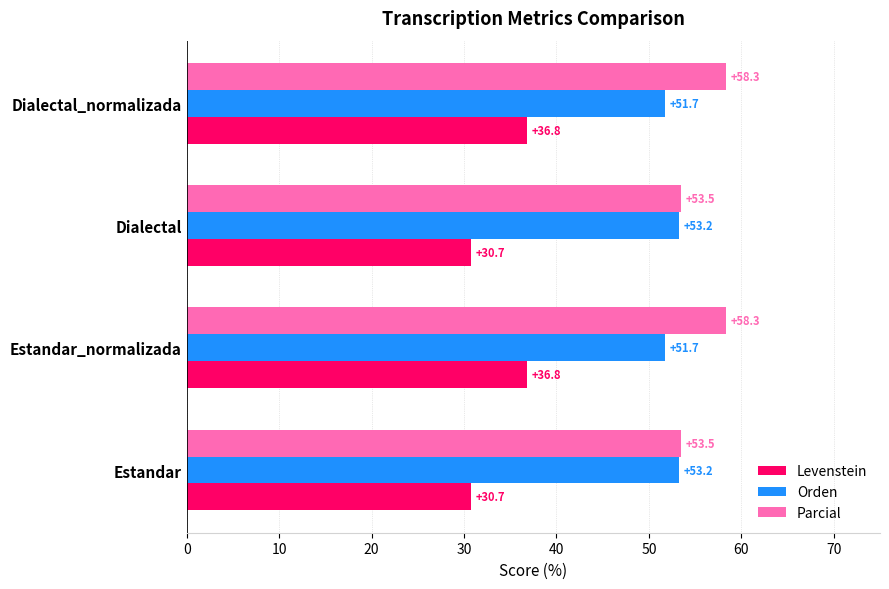

Which series changed the most between Dialectal and Dialectal_normalizada?

Levenstein